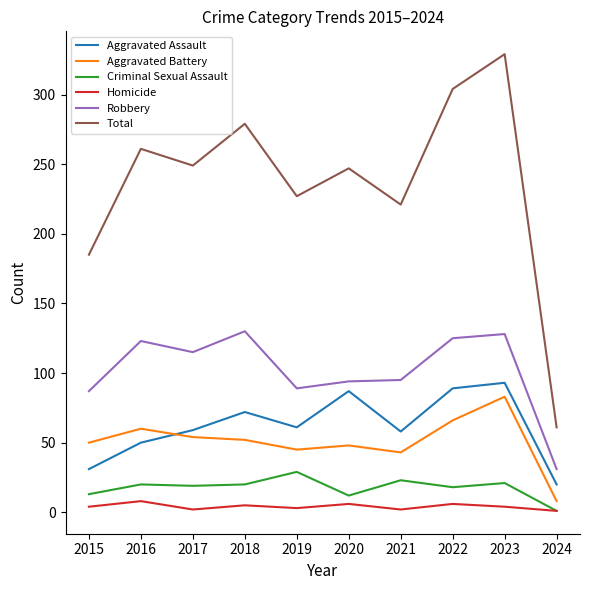

Rank the series at 2018 from highest to lowest value.

Total, Robbery, Aggravated Assault, Aggravated Battery, Criminal Sexual Assault, Homicide